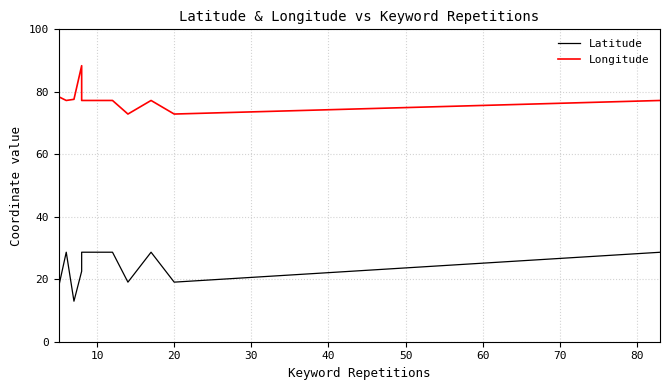

Which has a higher value, 80 or 10?

80